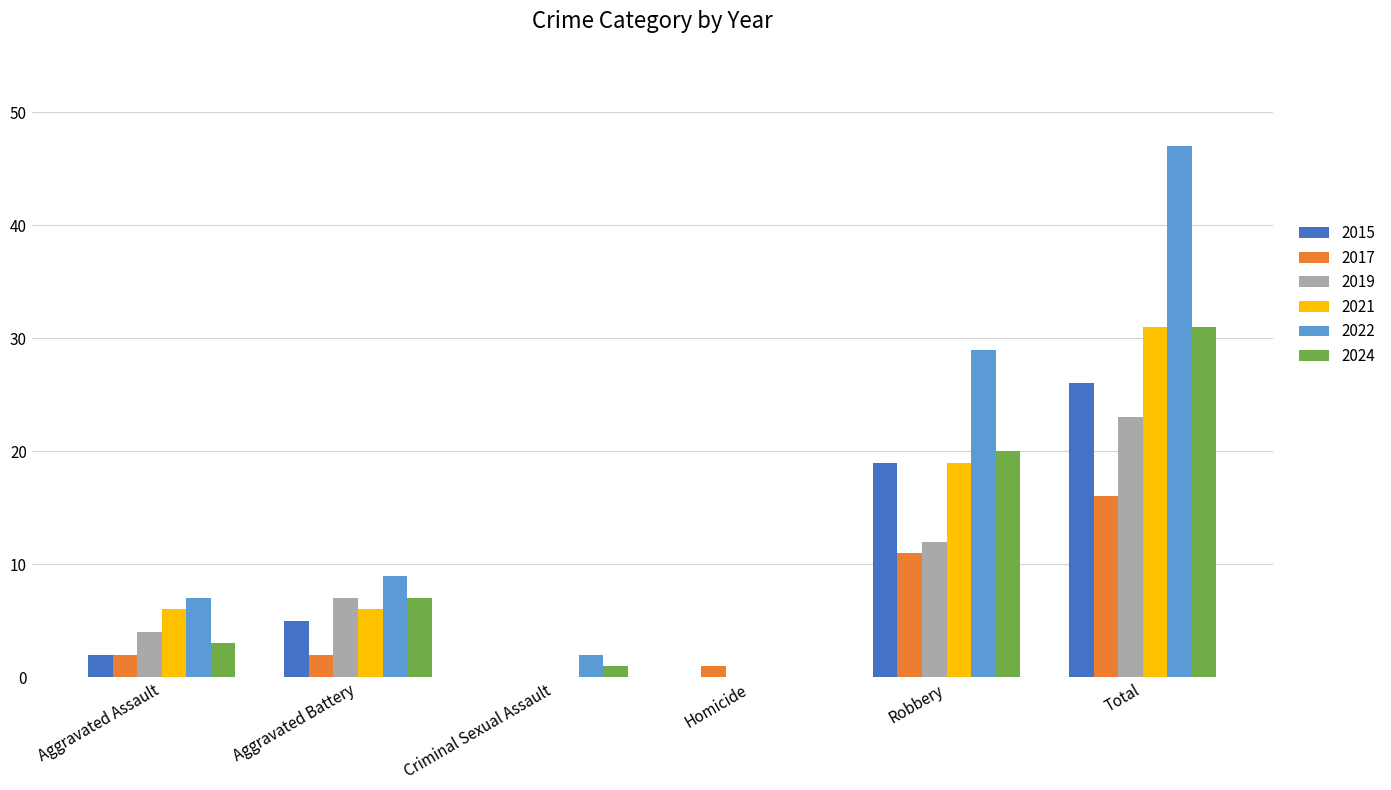

Between Aggravated Assault and Robbery, which series saw the biggest shift?

2022